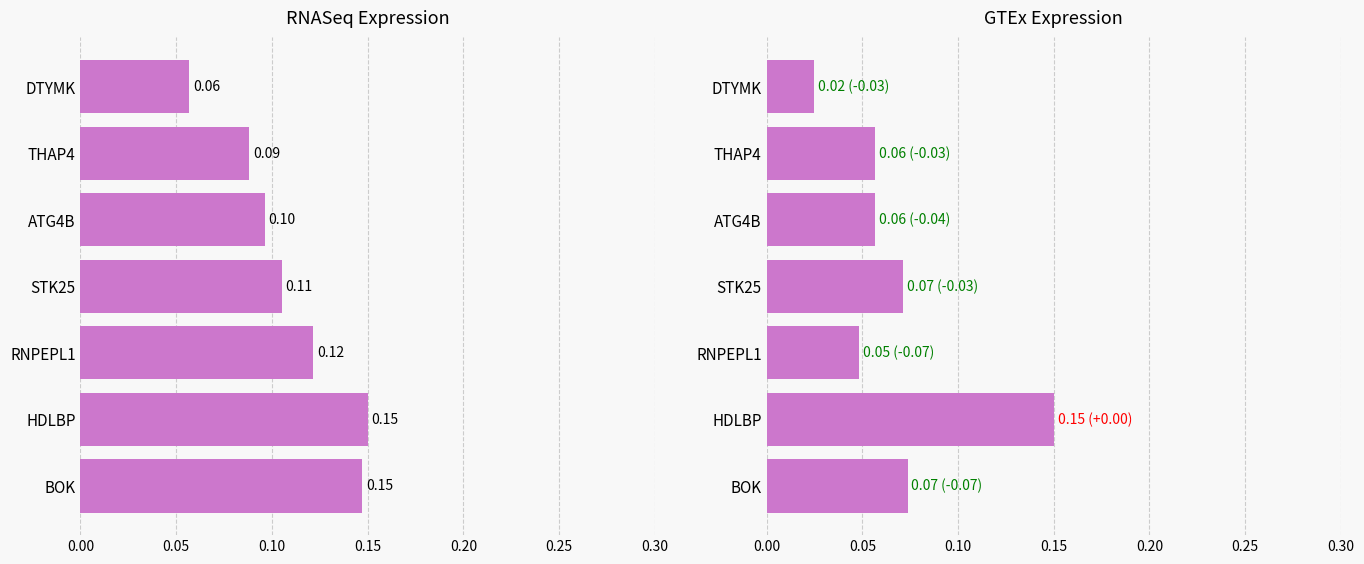

Reading left to right, extract all data points from this chart.

RNASeq: 0.1	0.1	0.1	0.1	0.1	0.1	0.1
GTEx: 0.1	0.1	0.0	0.1	0.1	0.1	0.0